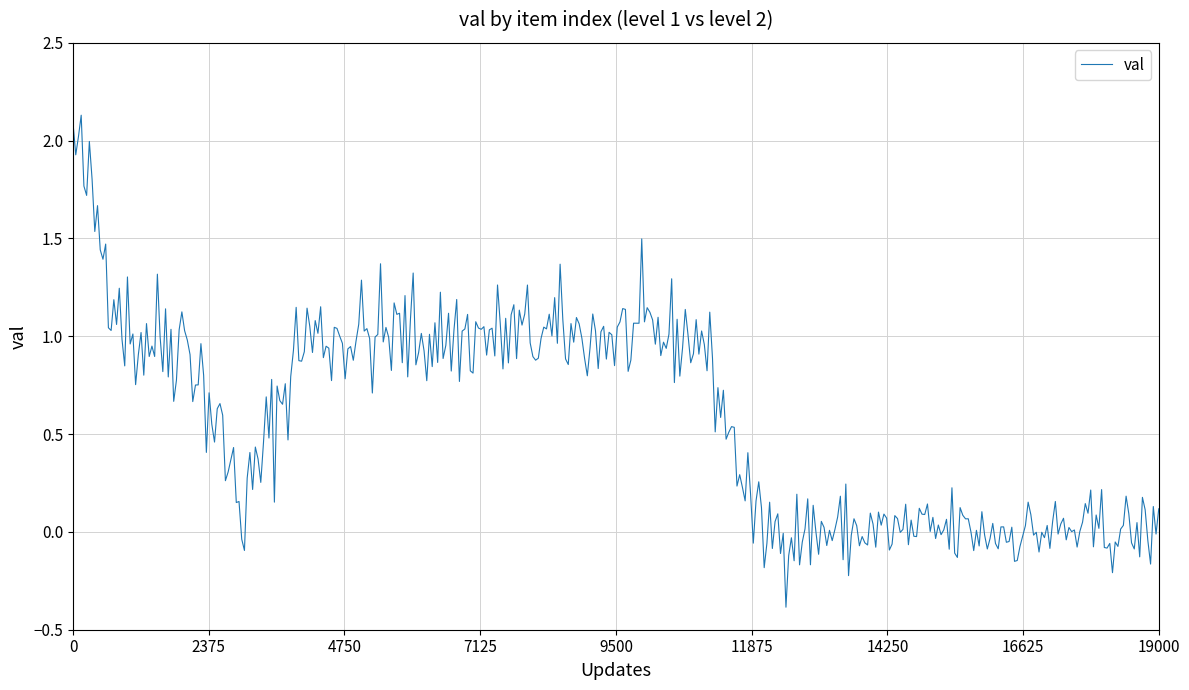

What is the difference between the maximum and minimum values?

2.5